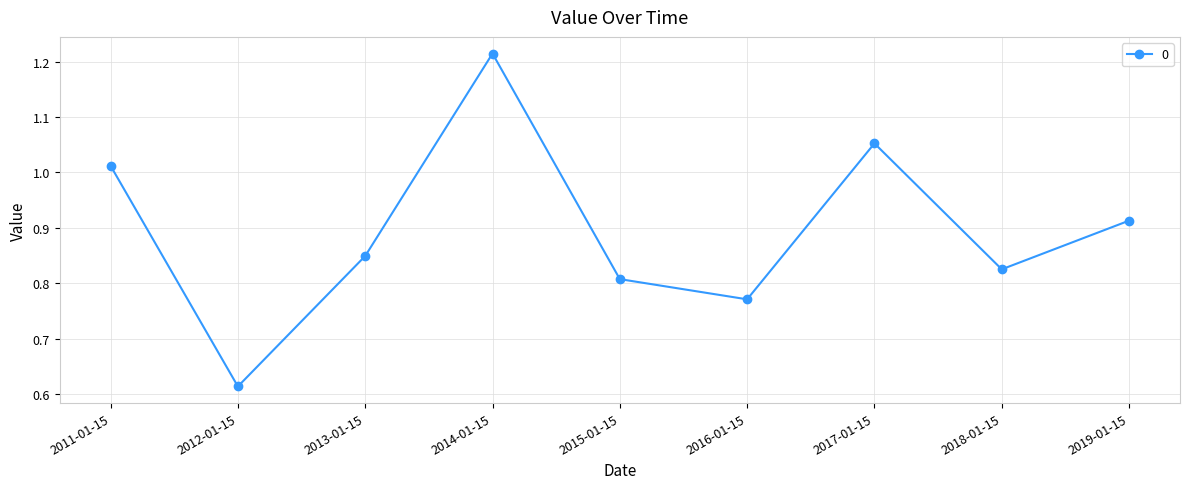

Rank the categories by value from highest to lowest.

2014-01-15, 2017-01-15, 2011-01-15, 2019-01-15, 2013-01-15, 2018-01-15, 2015-01-15, 2016-01-15, 2012-01-15